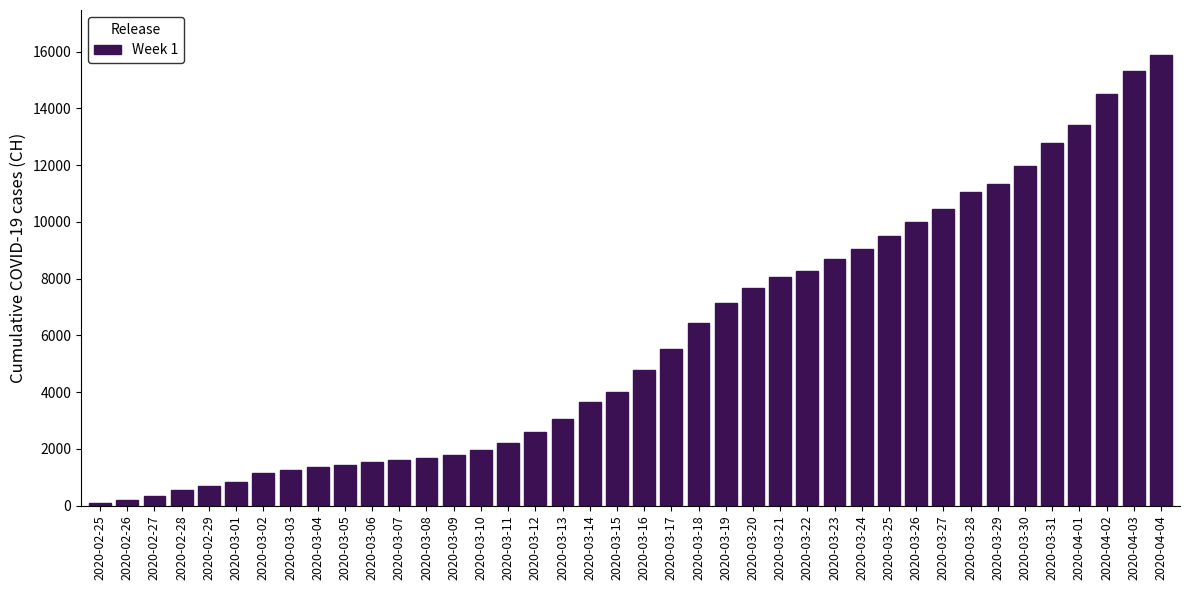

Is it true that the value at 2020-02-29 is 682?

True